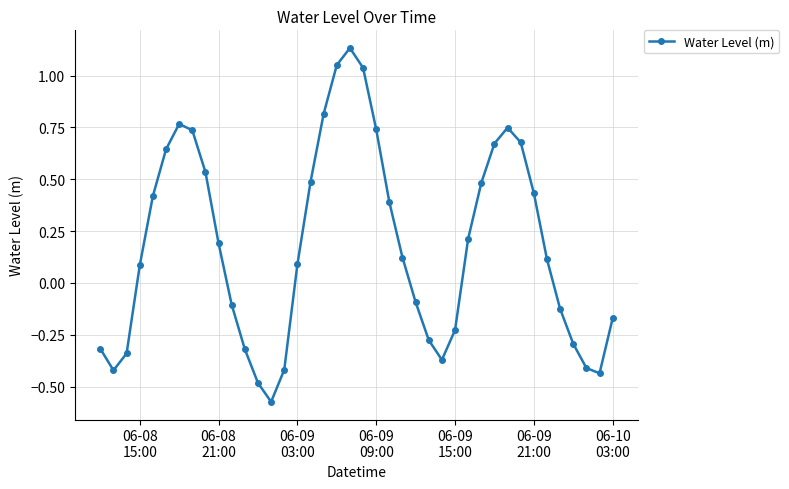

How many lines are shown in the chart?

1